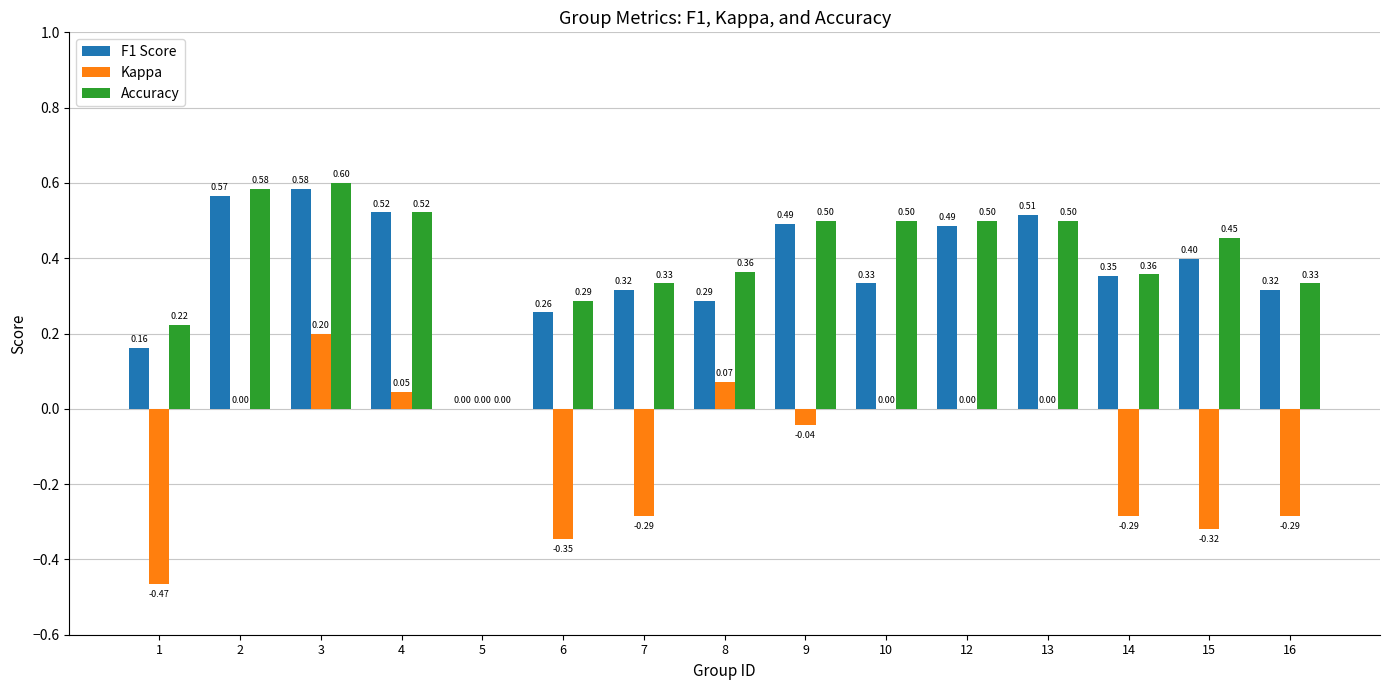

Does the chart contain stacked bars?

No